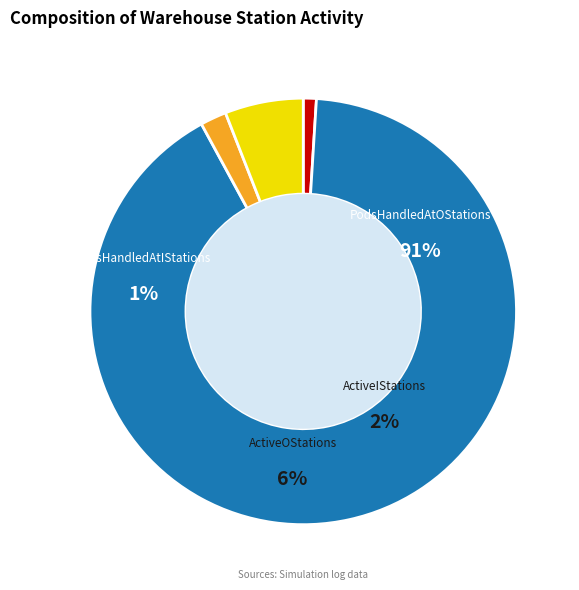

To the nearest percent, what is the difference between the ActiveIStations and ActiveOStations slice percentages?

4%